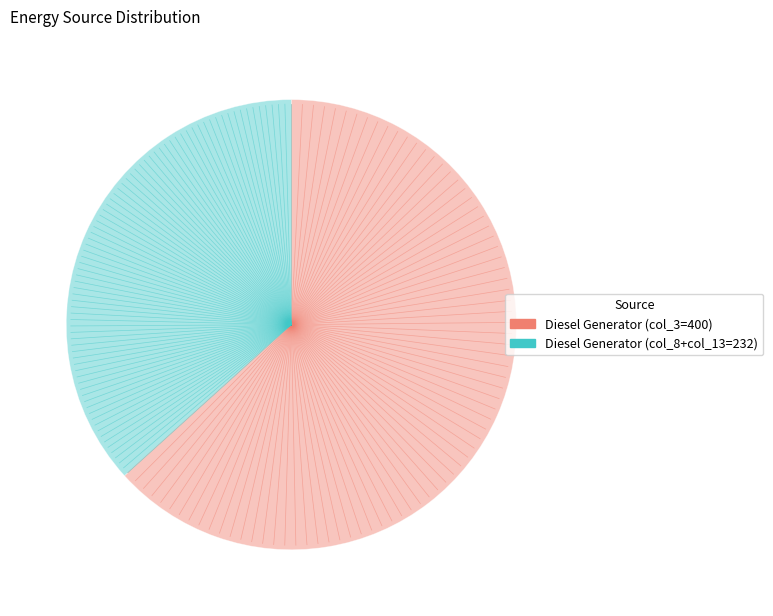

How many slices are in this pie chart?

2